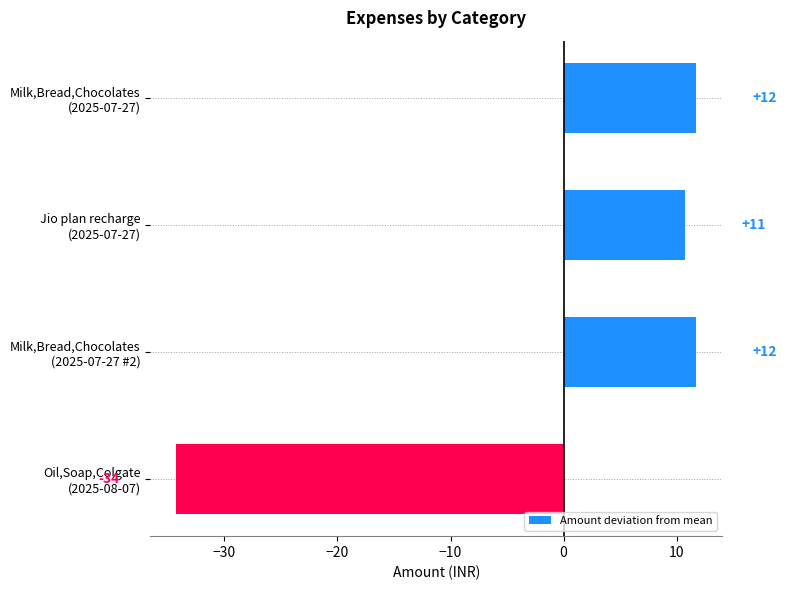

Are the bars horizontal?

Yes